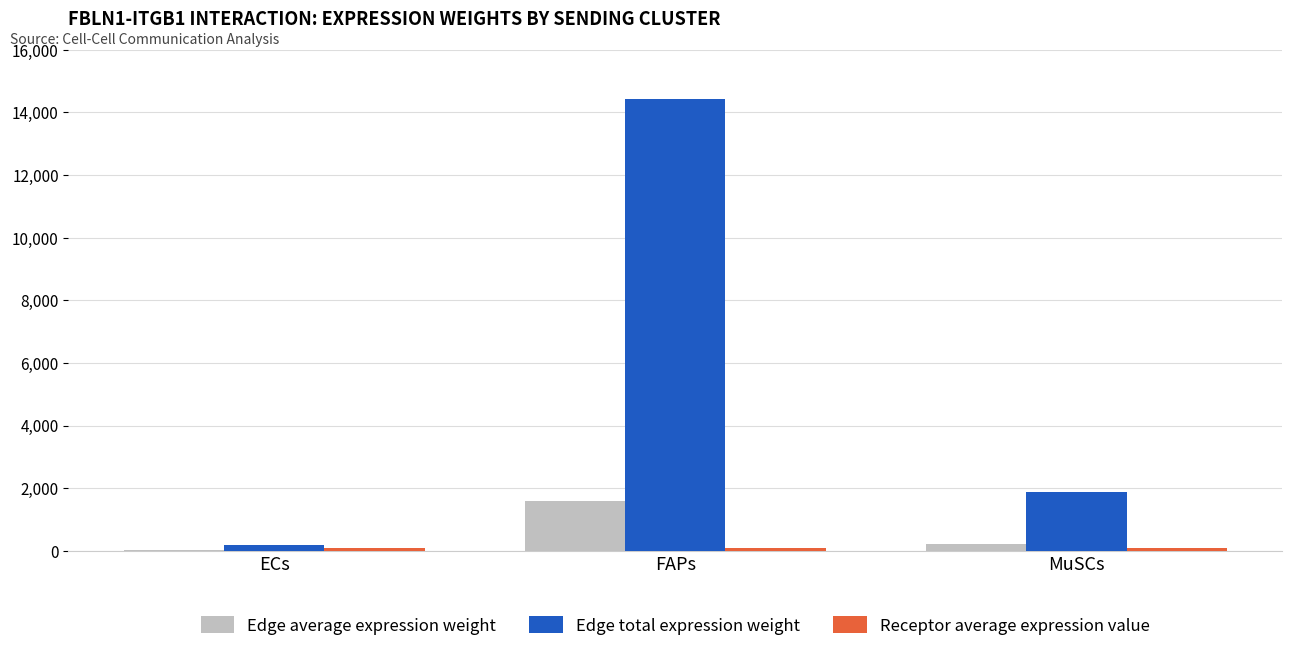

Between ECs and MuSCs, which series saw the biggest shift?

Edge total expression weight